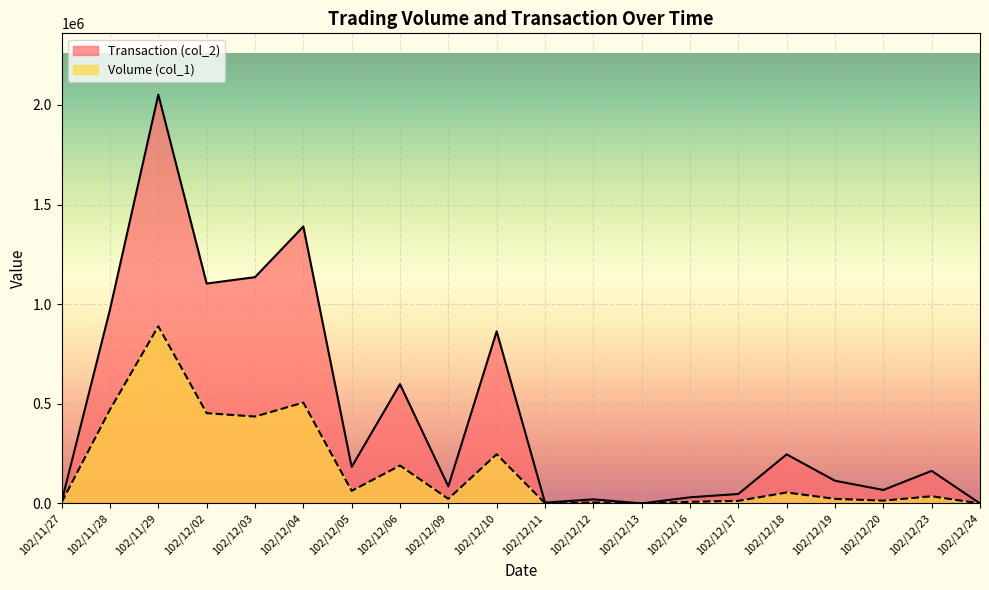

What is the total value across all series at 102/11/29?

2940280